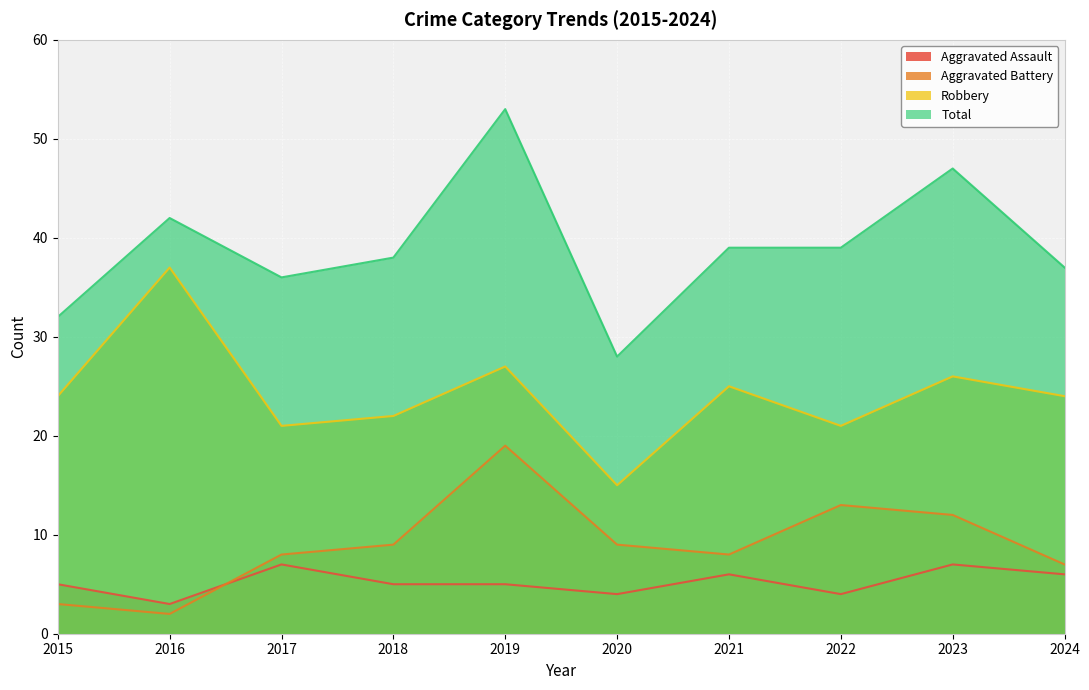

The value of Robbery at 2022 is 5. True or false?

False